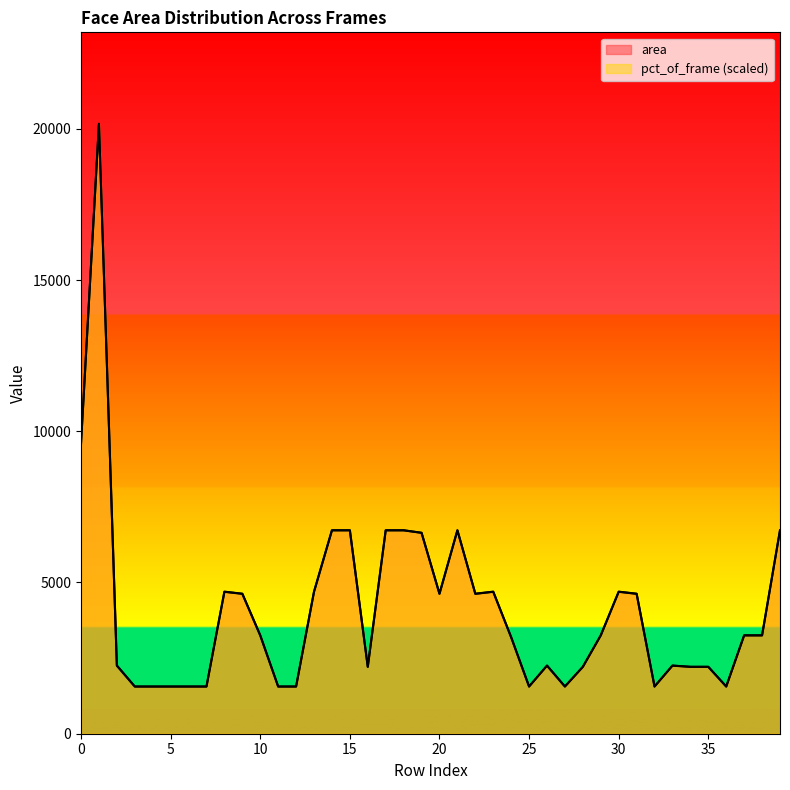

Read the area value at 3.

1560.0